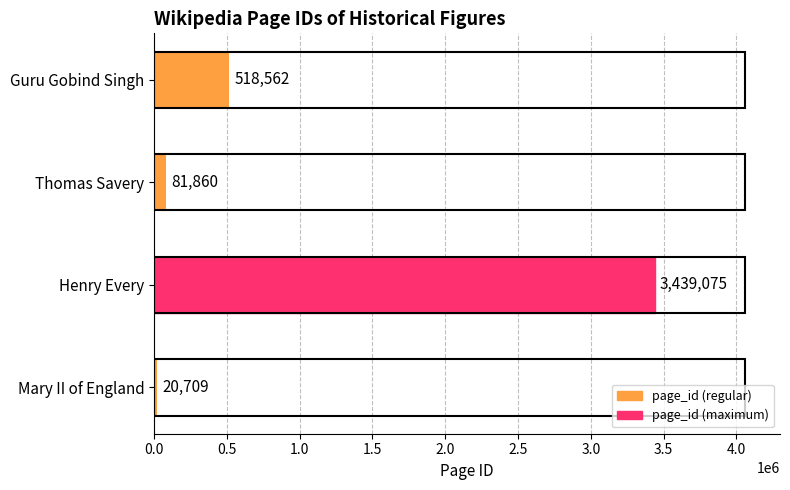

What is the difference between the maximum and second lowest values?

3357215